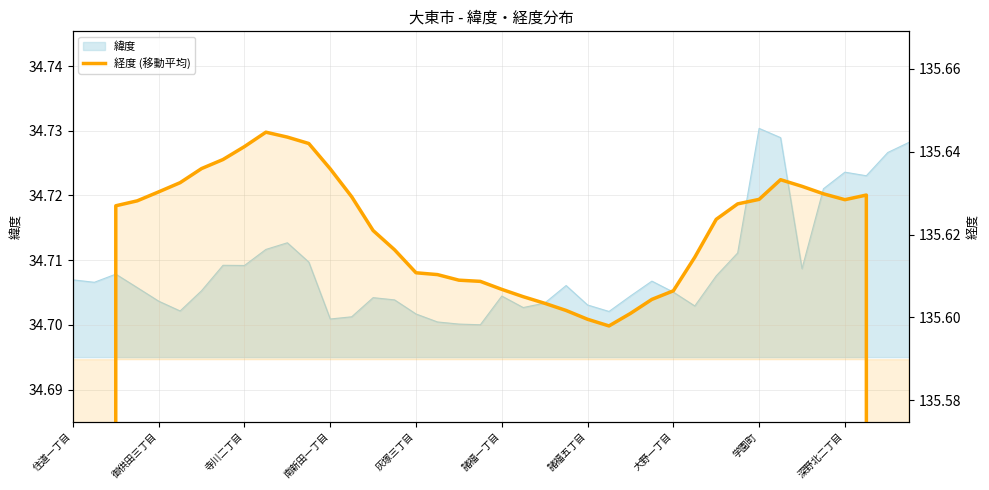

Where is the data nearest to the value 108?

御供田三丁目